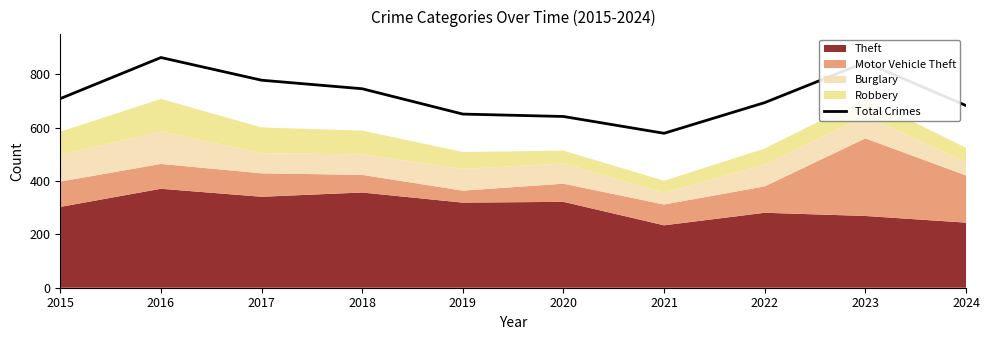

List the labels in order of value, largest first.

2016, 2023, 2017, 2018, 2015, 2022, 2024, 2019, 2020, 2021